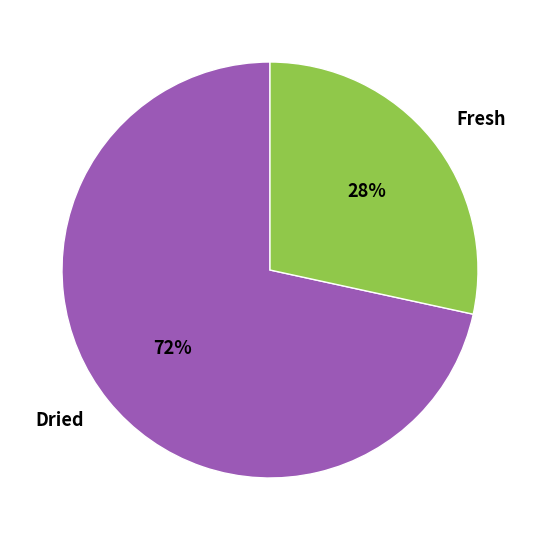

To the nearest percent, what is the combined percentage of Fresh and Dried?

100%